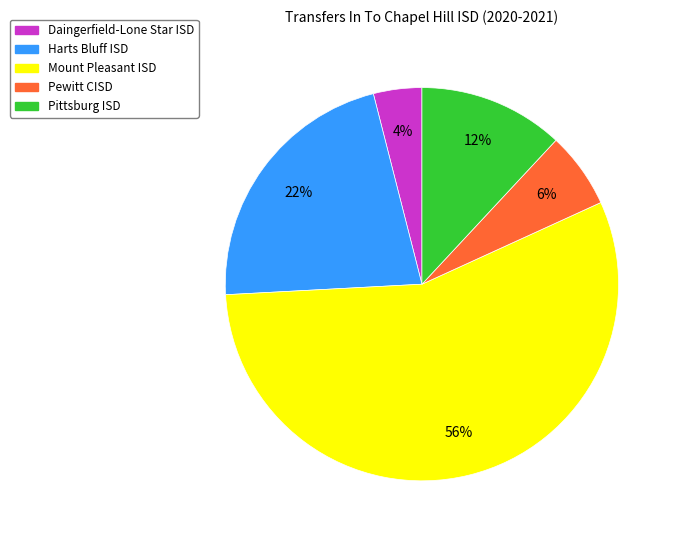

Which category accounts for the majority?

Mount Pleasant ISD